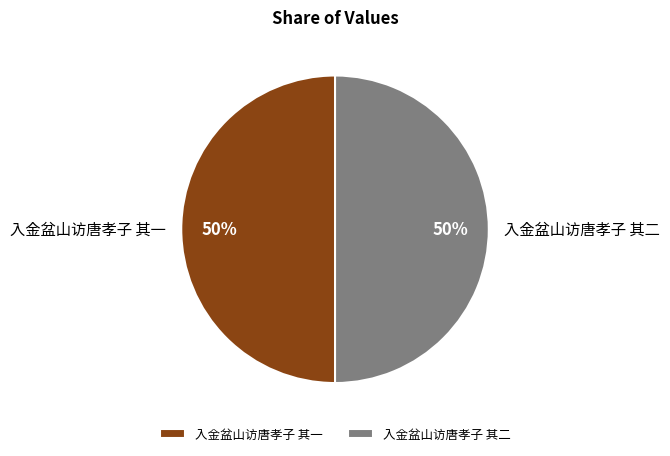

To the nearest percent, what percentage of the pie is 入金盆山访唐孝子 其二?

50%